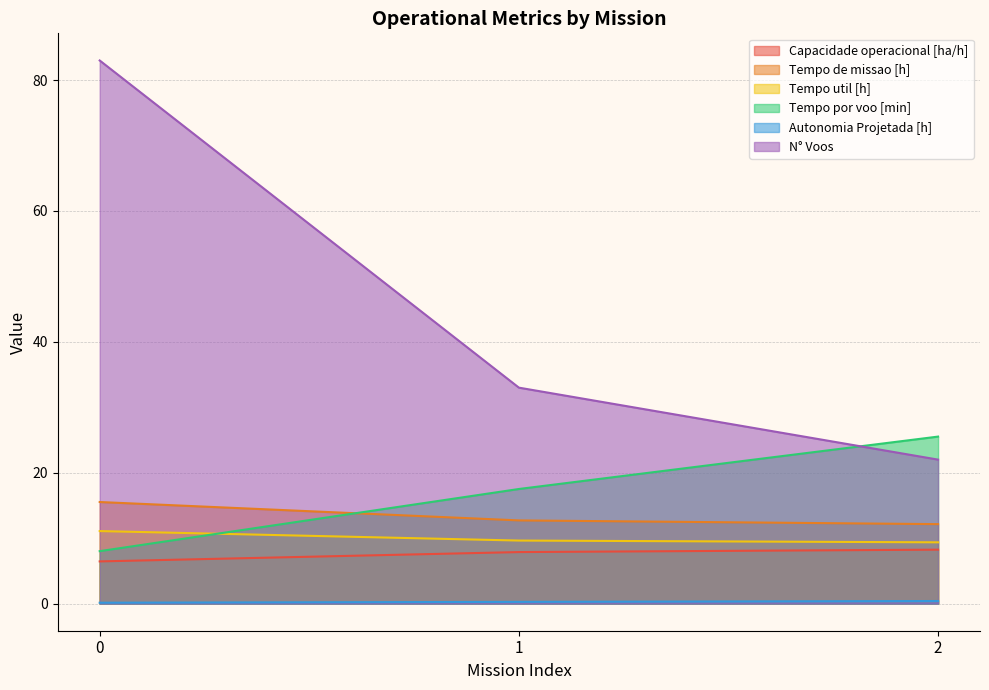

Is it true that Tempo de missao [h] equals 20.3 at 2?

False